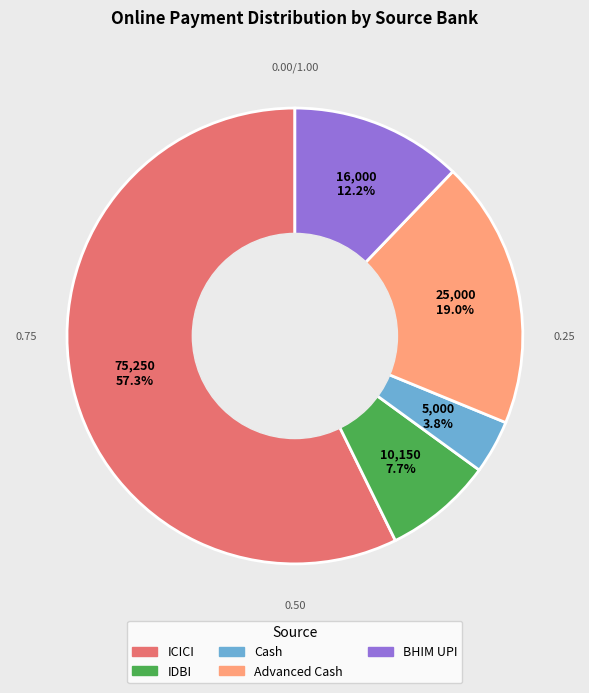

Rank the categories by value from highest to lowest.

ICICI, Advanced Cash, BHIM UPI, IDBI, Cash